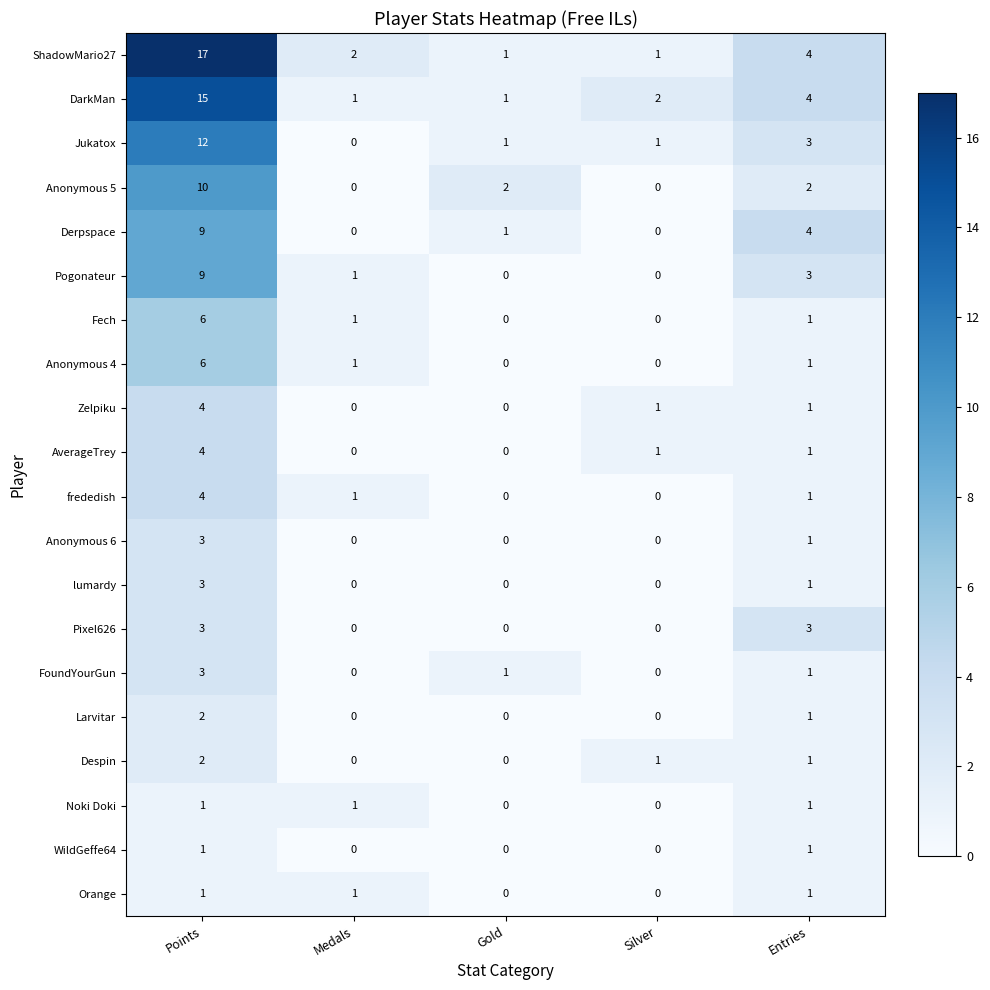

True or false: DarkMan has a value of 2 at Gold.

False